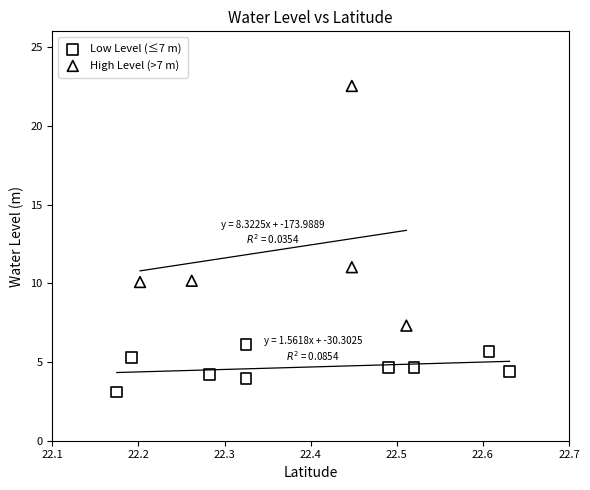

Which series has the largest Y range (max minus min)?

High Level (>7 m)